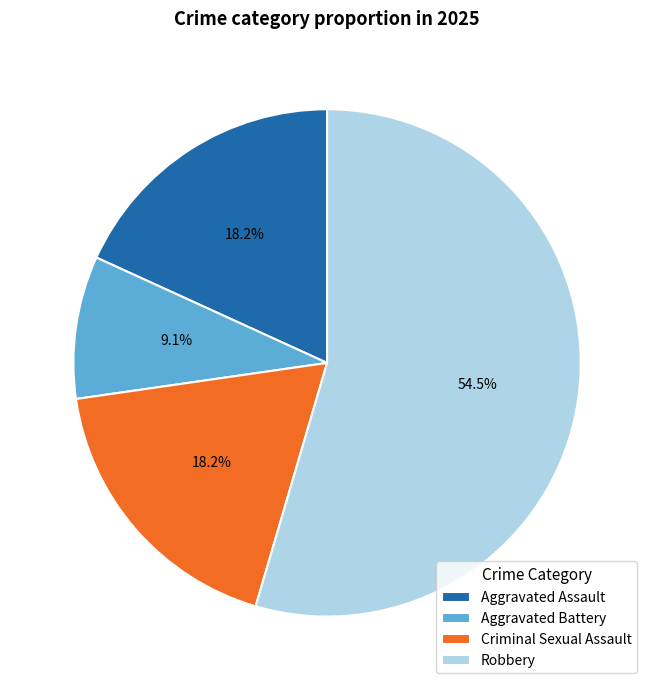

What portion of the pie excludes Robbery?

45.5%